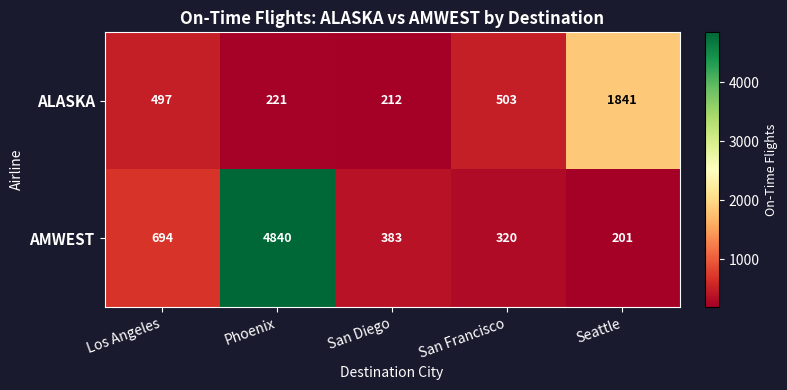

Reading left to right, extract all data points from this chart.

ALASKA: Los Angeles=497	Phoenix=221	San Diego=212	San Francisco=503	Seattle=1841
AMWEST: Los Angeles=694	Phoenix=4840	San Diego=383	San Francisco=320	Seattle=201